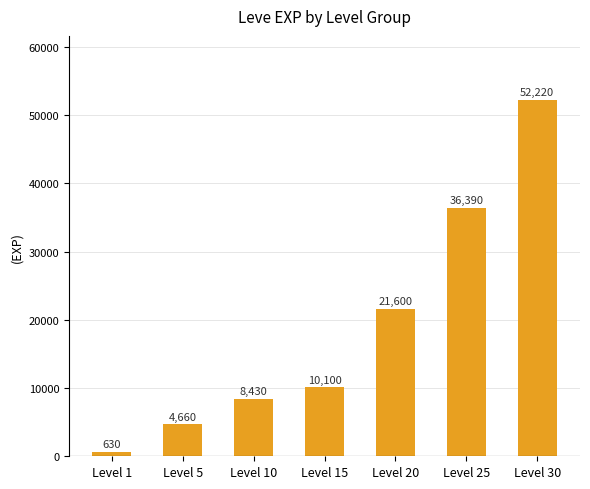

What is the value of the 7th bar from the left?

52220